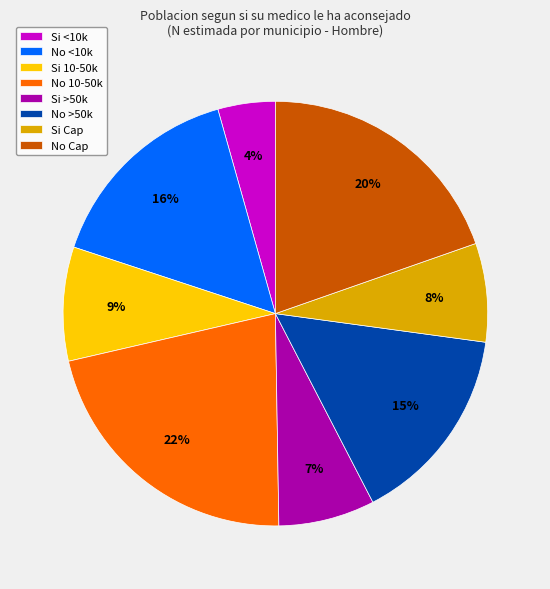

Is there any slice that represents more than half of the pie?

No